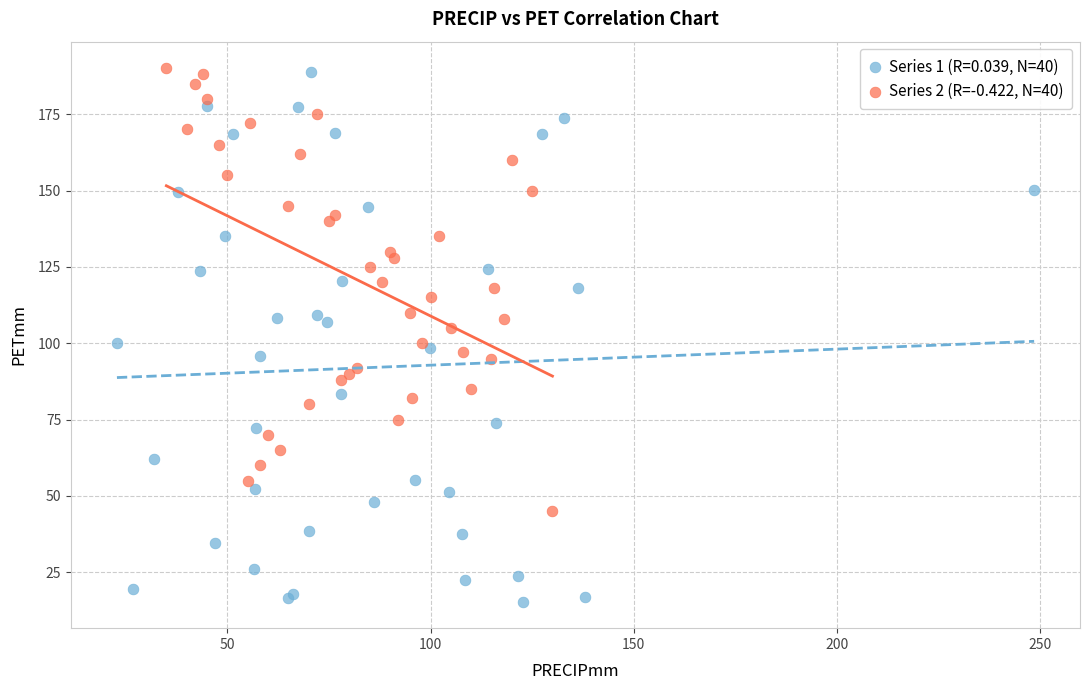

Which series has the largest Y range (max minus min)?

Series 1 (R=0.039, N=40)